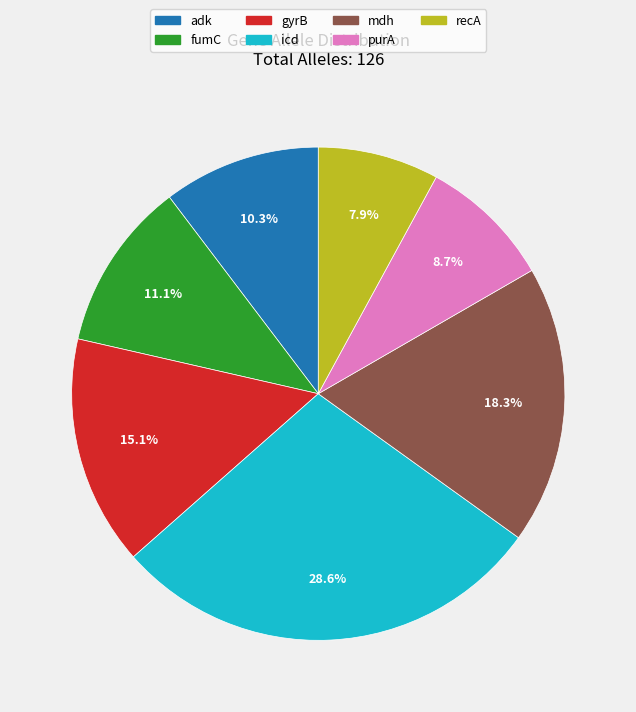

Combined, what portion of the pie is recA and icd?

36.5%